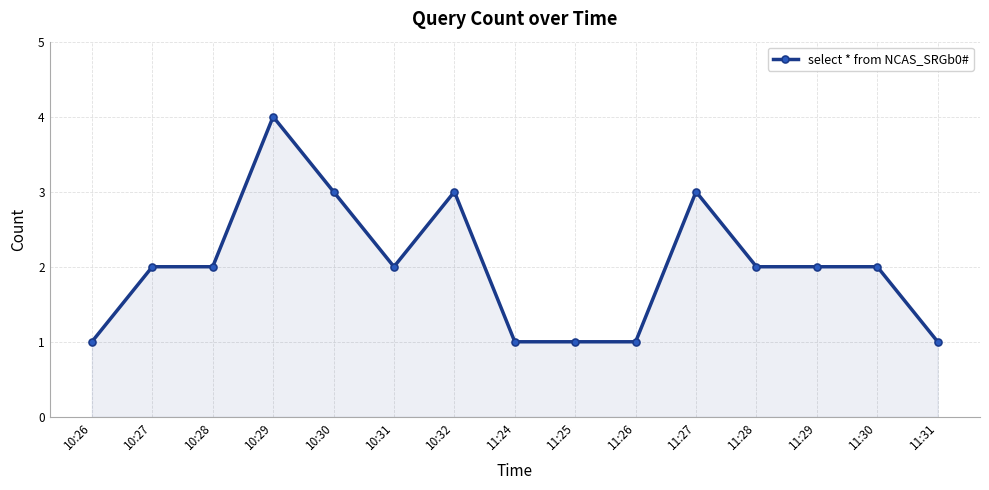

True or false: there are more than 0 points higher than both neighbors.

True